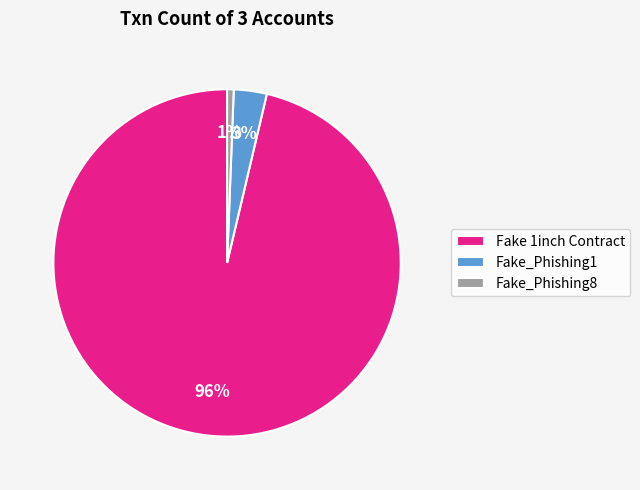

Is the sum of Fake_Phishing1 and Fake 1inch Contract greater than half?

Yes